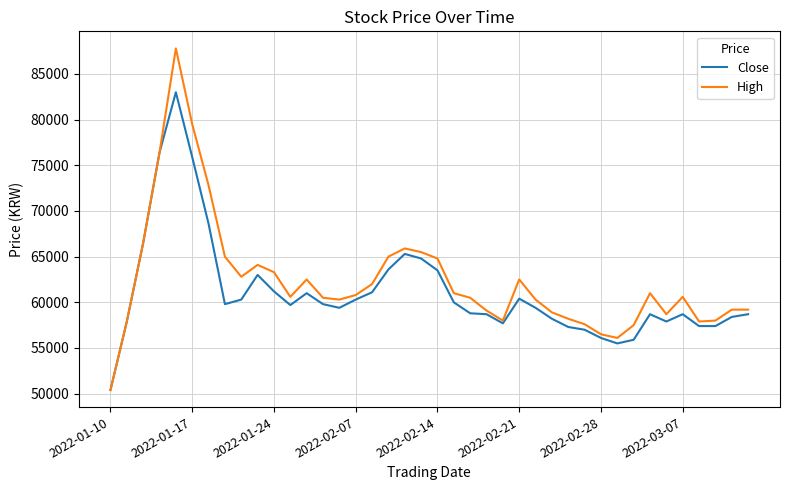

Which series has the largest range (max minus min)?

High